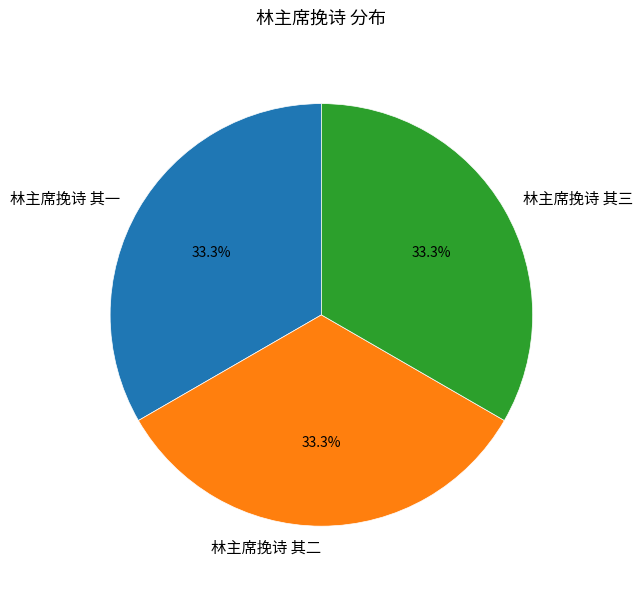

What is the ratio of the value at 林主席挽诗 其三 to the value at 林主席挽诗 其二?

1.0